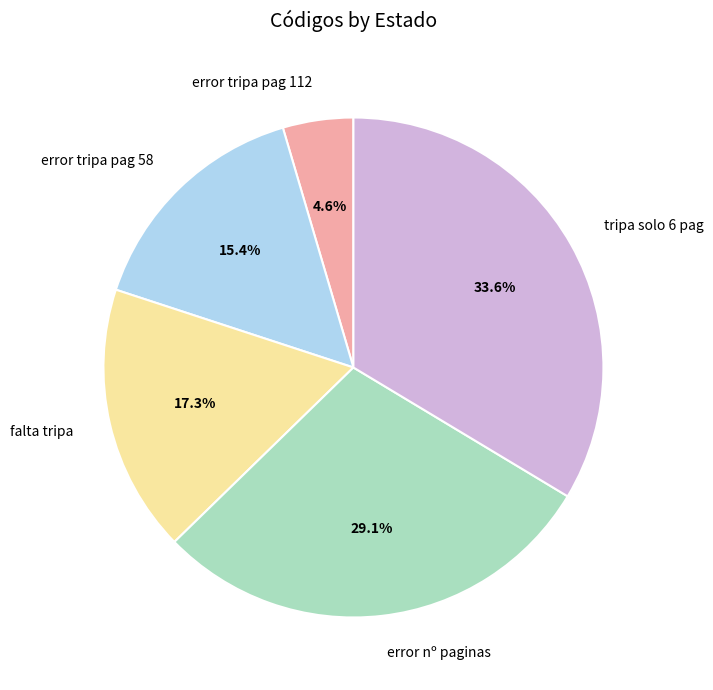

To the nearest percent, what is the combined percentage of tripa solo 6 pag and error nº paginas?

63%